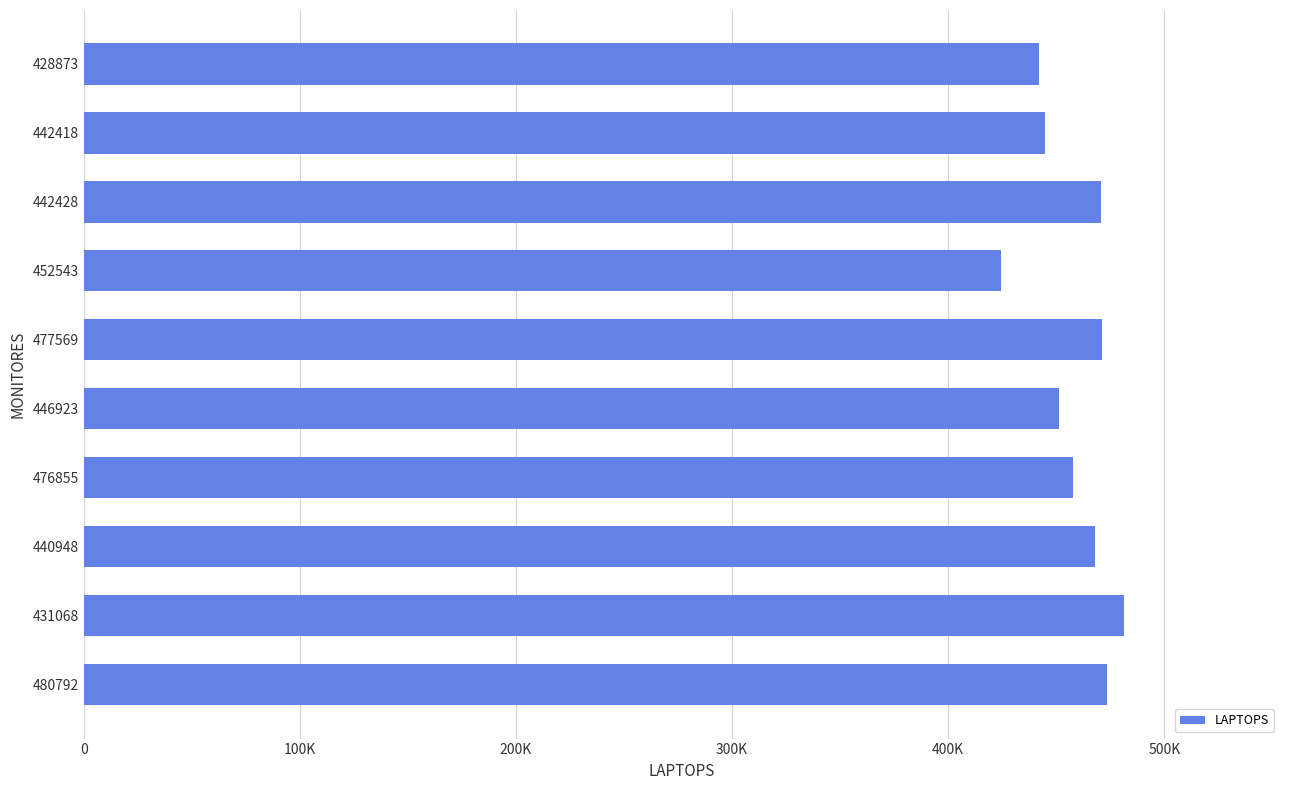

Are the bars horizontal?

Yes